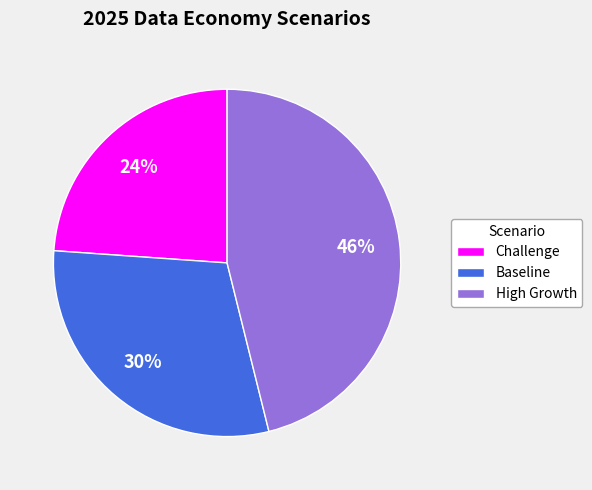

Is it true that Baseline is 39% of the pie?

False